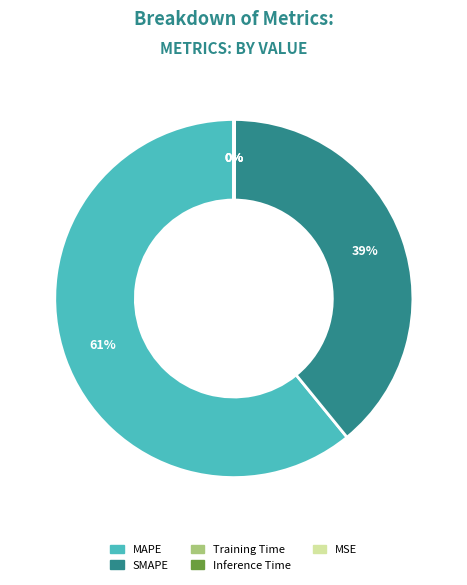

What is the largest slice in the pie chart?

MAPE